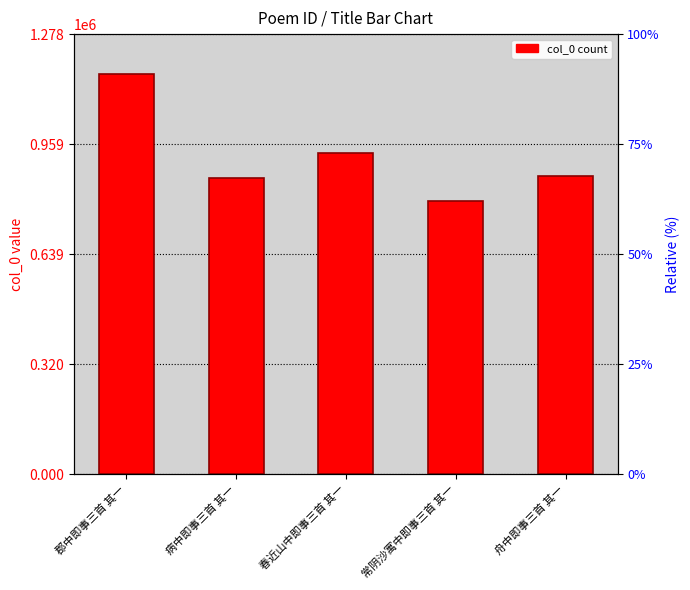

Count the number of data series in this chart.

1